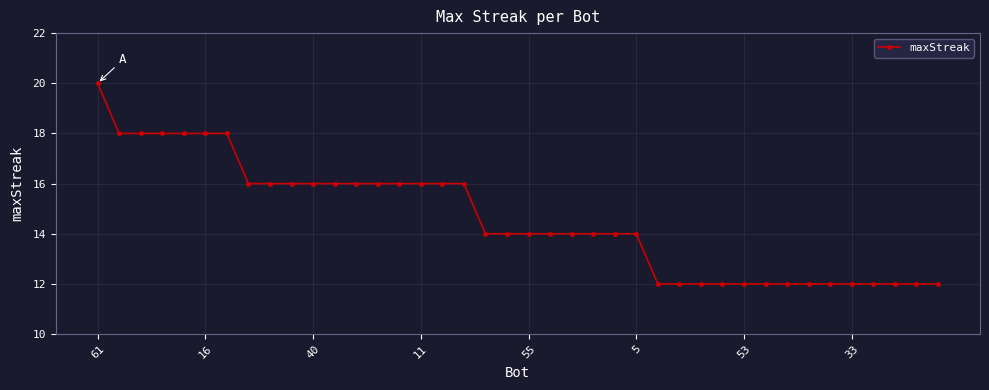

What is the average value?

15